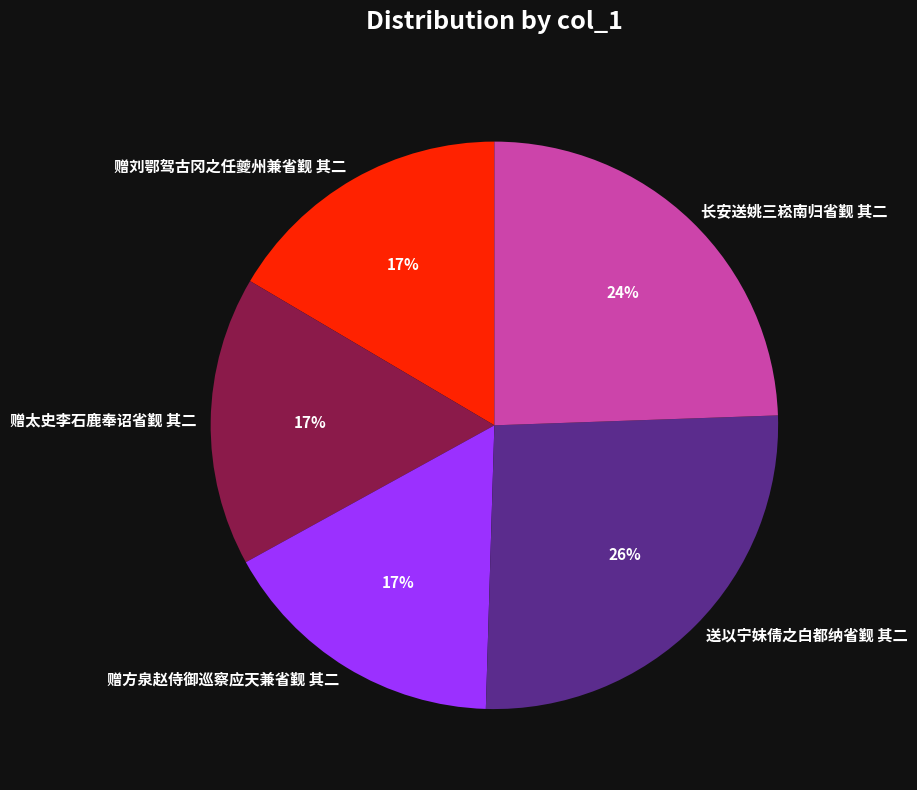

To the nearest percent, what percentage of the pie is 送以宁妹倩之白都纳省觐 其二?

26%